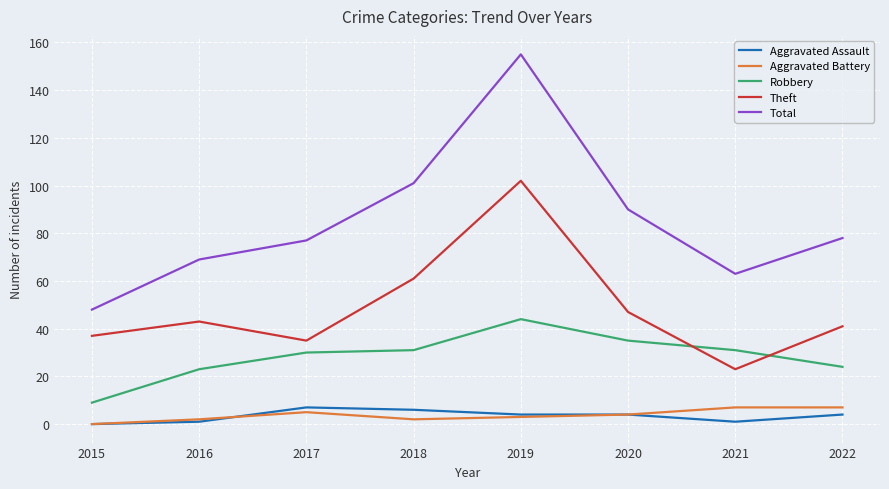

Which category has the lowest value in the Total series?

2015